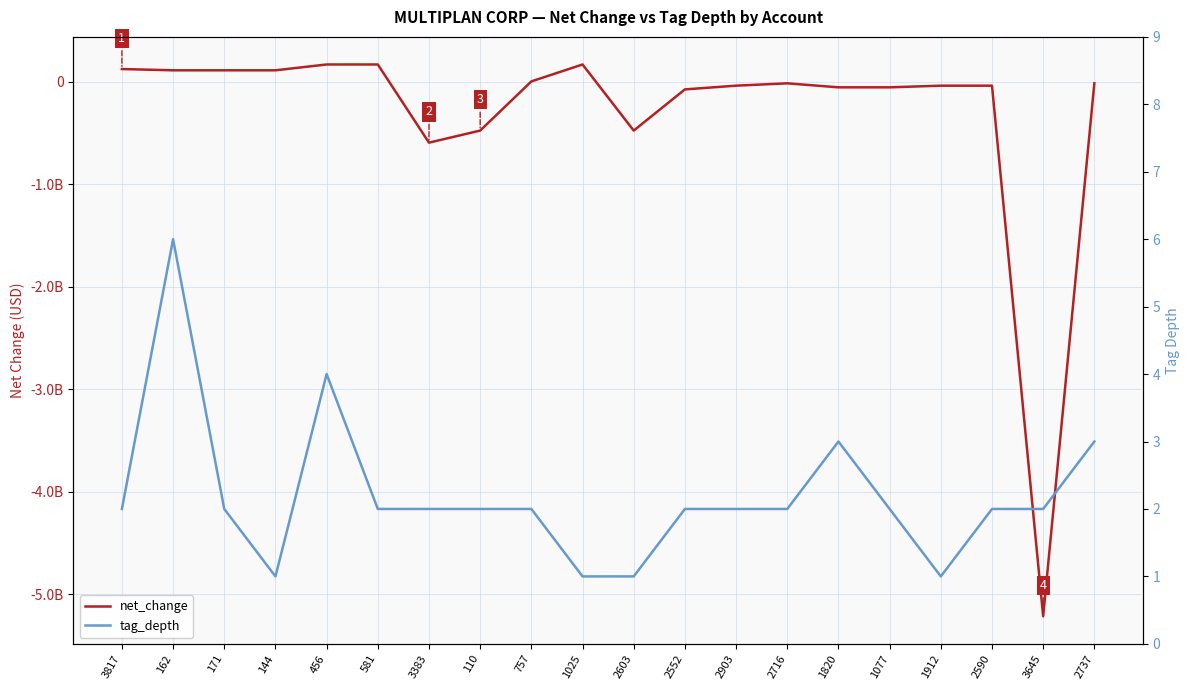

Which series has the largest total across all categories?

tag_depth